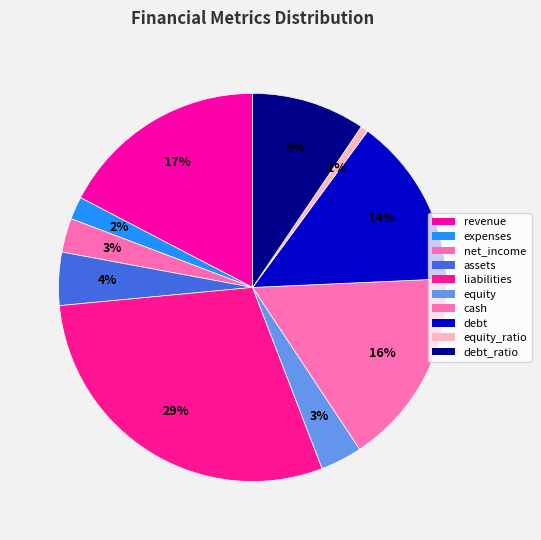

How many segments does this pie chart have?

10